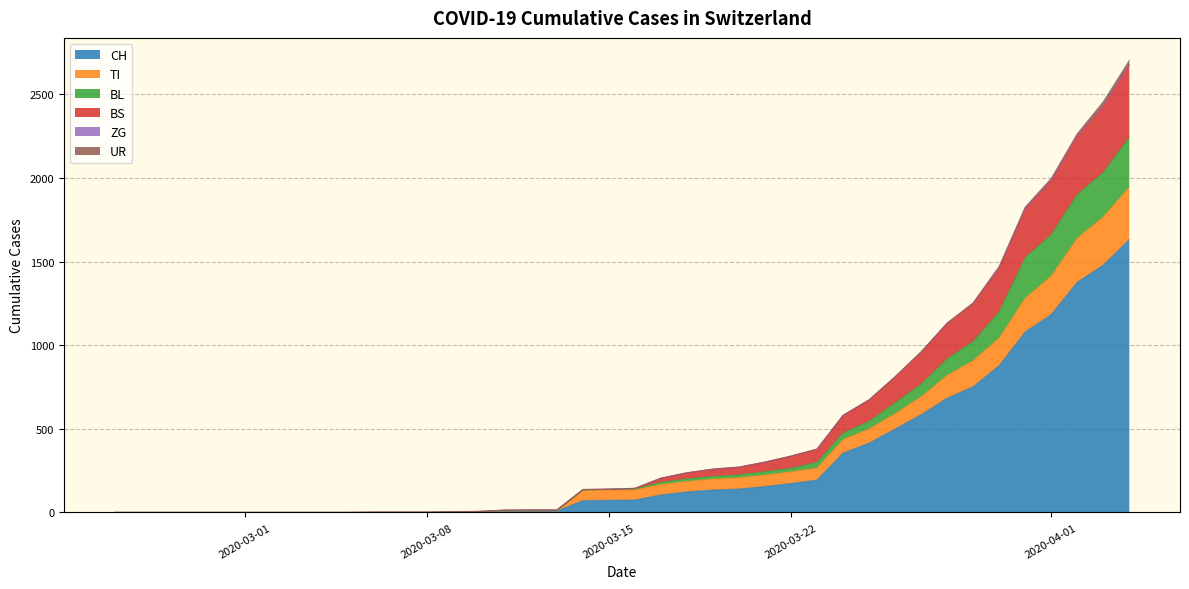

The BS series shows 656 at 2020-04-05. True or false?

False